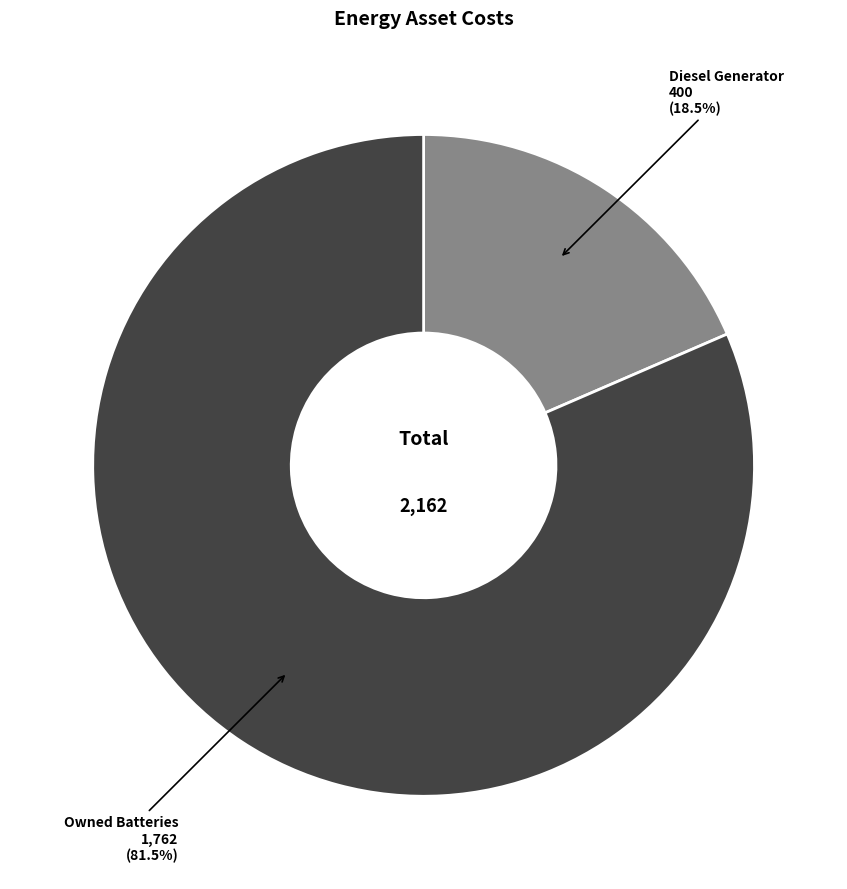

Rank the categories by value from highest to lowest.

Owned Batteries, Diesel Generator